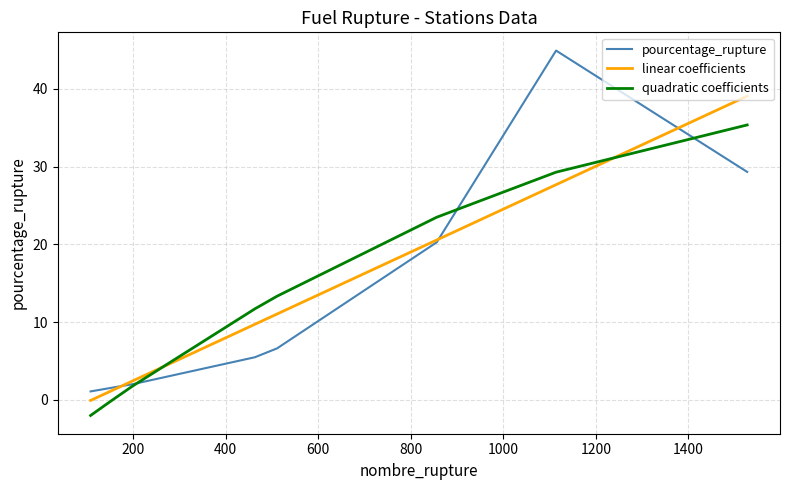

Which series has the widest spread of values?

pourcentage_rupture